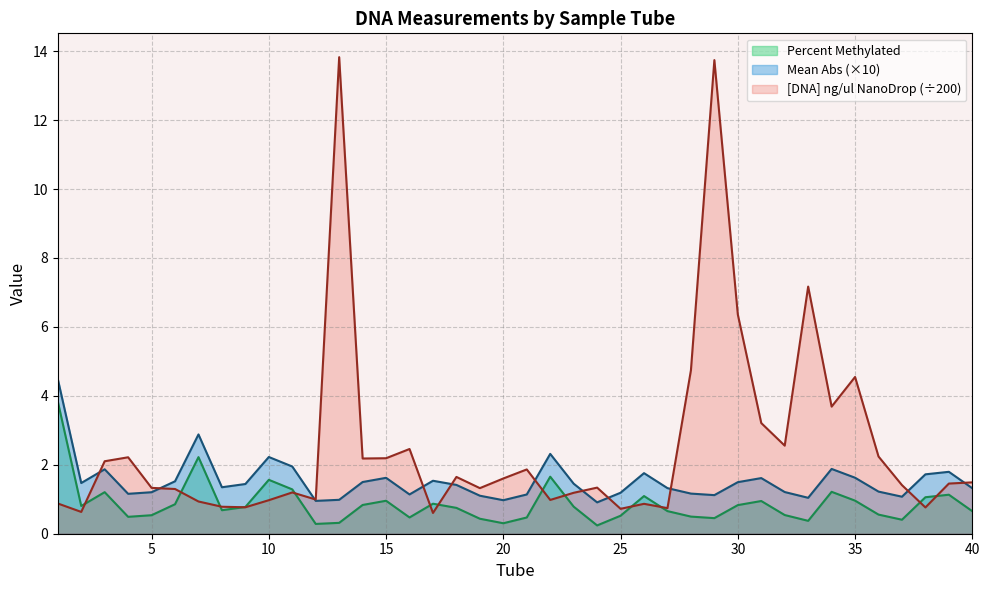

How many values in the [DNA] ng/ul (NanoDrop) series are below 1?

13